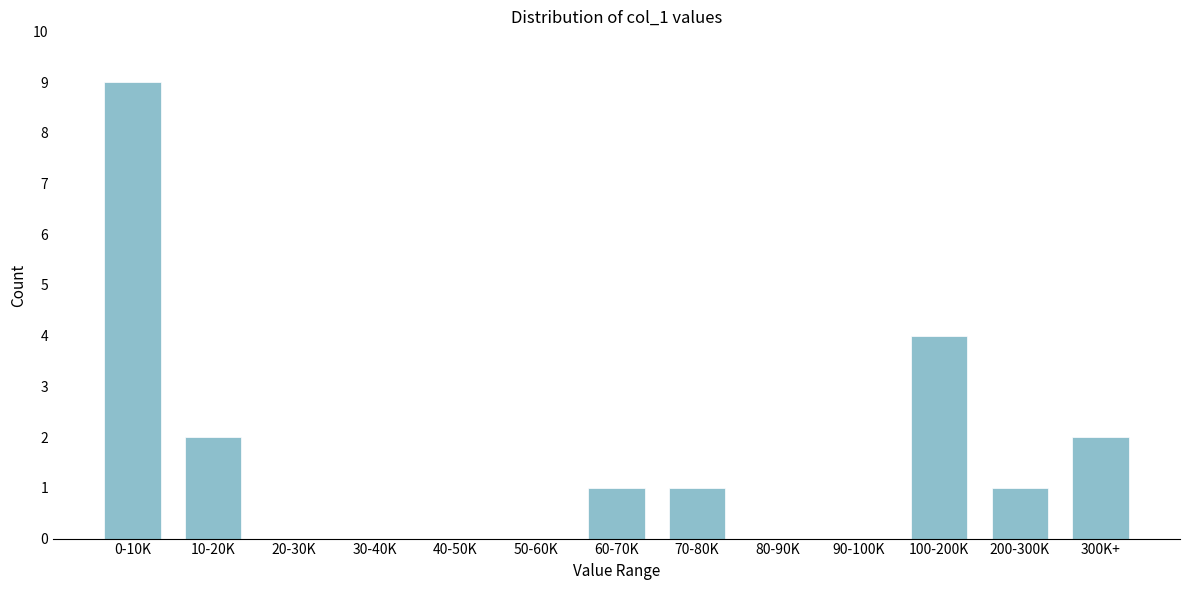

Reading left to right, what are all the values shown in this chart?

0-10K=9	10-20K=2	20-30K=0	30-40K=0	40-50K=0	50-60K=0	60-70K=1	70-80K=1	80-90K=0	90-100K=0	100-200K=4	200-300K=1	300K+=2